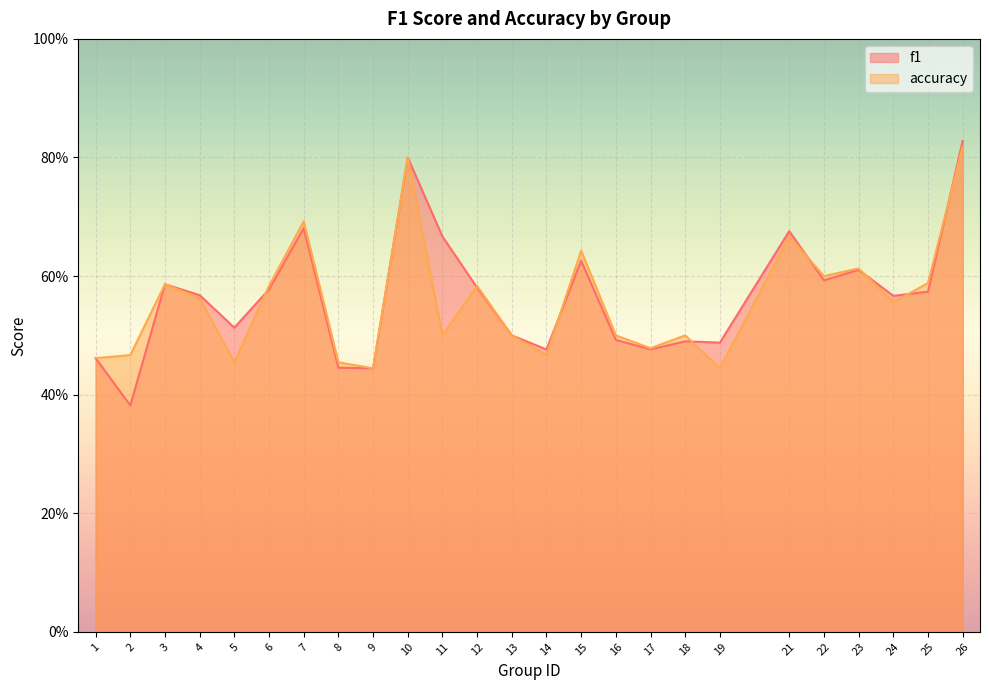

Which series has the largest range (max minus min)?

f1